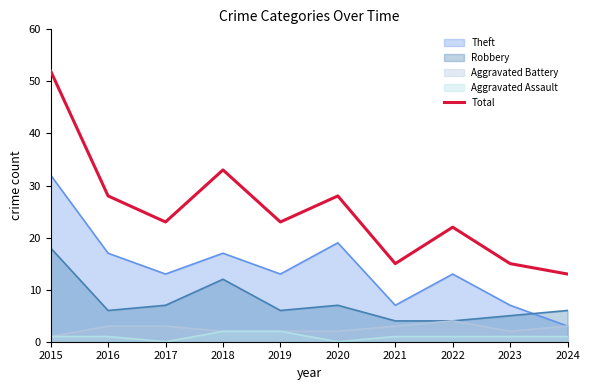

At which category does the chart reach its peak across all series?

2015